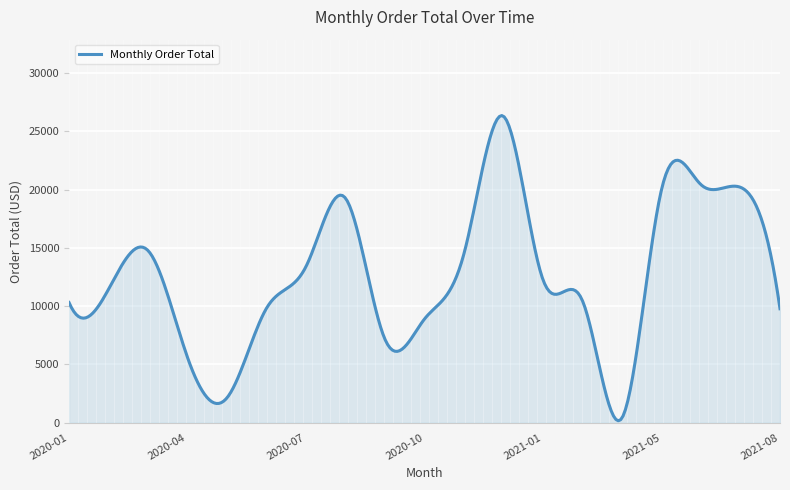

What is the maximum value shown in the chart?

26350.8